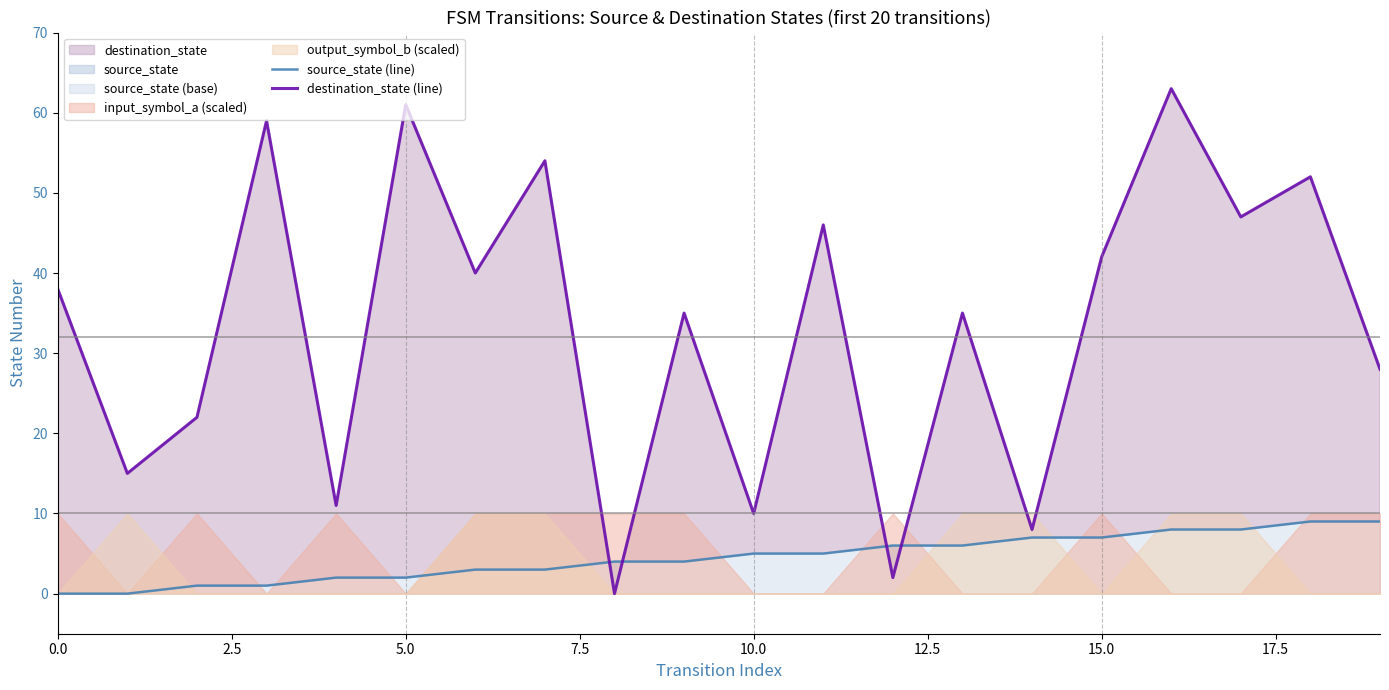

The destination_state (line) series shows 10 at 9. True or false?

False